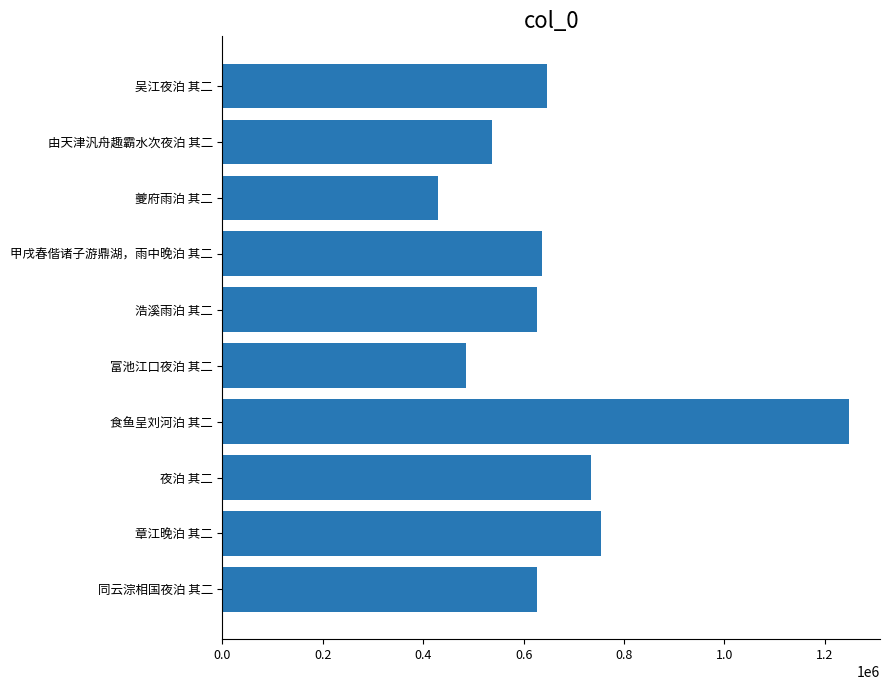

Are the bars horizontal?

Yes